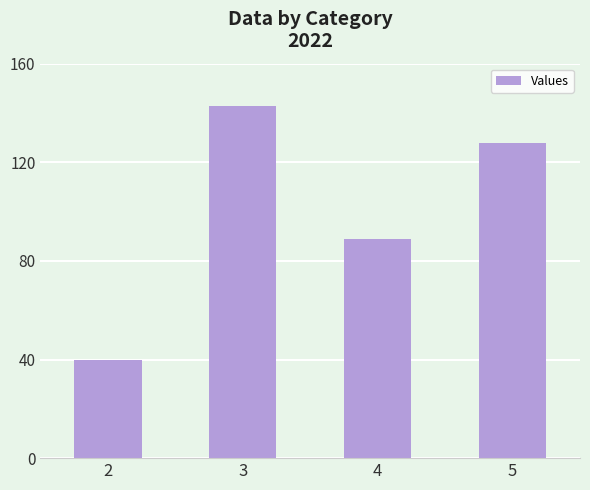

What is the difference between the maximum and minimum values?

103